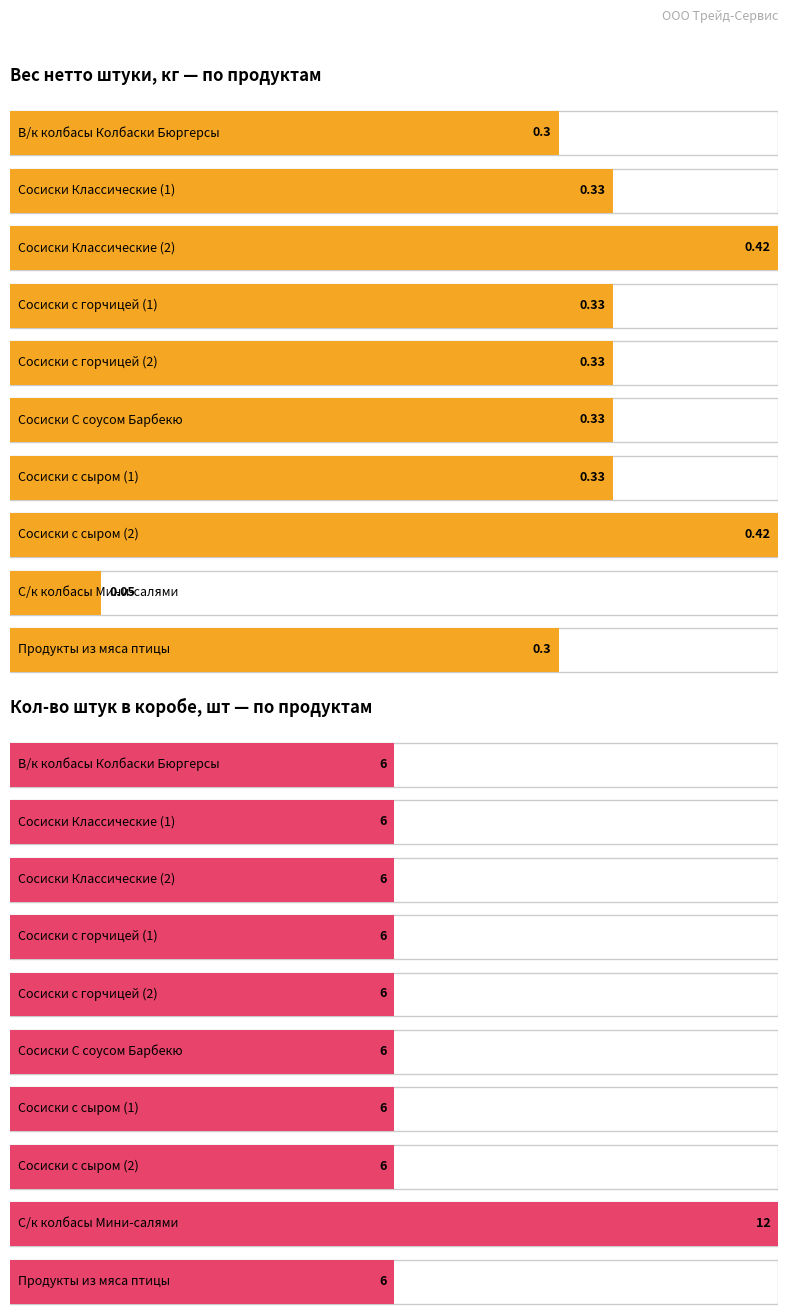

What is the smallest value displayed?

0.1